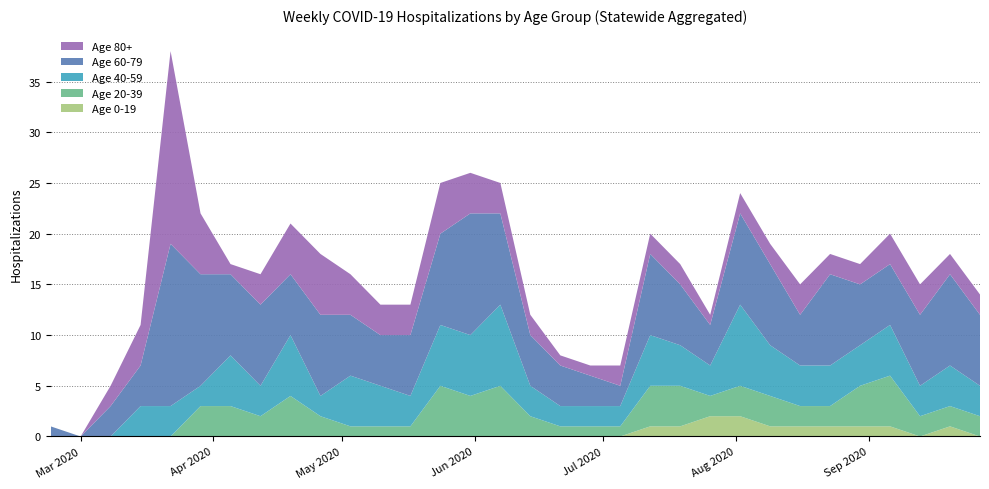

Reading right to left, transcribe all the data shown in this chart.

Age 0-19: 2020-09-27=0	2020-09-20=1	2020-09-13=0	2020-09-06=1	2020-08-30=1	2020-08-23=1	2020-08-16=1	2020-08-09=1	2020-08-02=2	2020-07-26=2	2020-07-19=1	2020-07-12=1	2020-07-05=0	2020-06-28=0	2020-06-21=0	2020-06-14=0	2020-06-07=0	2020-05-31=0	2020-05-24=0	2020-05-17=0	2020-05-10=0	2020-05-03=0	2020-04-26=0	2020-04-19=0	2020-04-12=0	2020-04-05=0	2020-03-29=0	2020-03-22=0	2020-03-15=0	2020-03-08=0	2020-03-01=0	2020-02-23=0
Age 20-39: 2020-09-27=2	2020-09-20=2	2020-09-13=2	2020-09-06=5	2020-08-30=4	2020-08-23=2	2020-08-16=2	2020-08-09=3	2020-08-02=3	2020-07-26=2	2020-07-19=4	2020-07-12=4	2020-07-05=1	2020-06-28=1	2020-06-21=1	2020-06-14=2	2020-06-07=5	2020-05-31=4	2020-05-24=5	2020-05-17=1	2020-05-10=1	2020-05-03=1	2020-04-26=2	2020-04-19=4	2020-04-12=2	2020-04-05=3	2020-03-29=3	2020-03-22=0	2020-03-15=0	2020-03-08=0	2020-03-01=0	2020-02-23=0
Age 40-59: 2020-09-27=3	2020-09-20=4	2020-09-13=3	2020-09-06=5	2020-08-30=4	2020-08-23=4	2020-08-16=4	2020-08-09=5	2020-08-02=8	2020-07-26=3	2020-07-19=4	2020-07-12=5	2020-07-05=2	2020-06-28=2	2020-06-21=2	2020-06-14=3	2020-06-07=8	2020-05-31=6	2020-05-24=6	2020-05-17=3	2020-05-10=4	2020-05-03=5	2020-04-26=2	2020-04-19=6	2020-04-12=3	2020-04-05=5	2020-03-29=2	2020-03-22=3	2020-03-15=3	2020-03-08=0	2020-03-01=0	2020-02-23=0
Age 60-79: 2020-09-27=7	2020-09-20=9	2020-09-13=7	2020-09-06=6	2020-08-30=6	2020-08-23=9	2020-08-16=5	2020-08-09=8	2020-08-02=9	2020-07-26=4	2020-07-19=6	2020-07-12=8	2020-07-05=2	2020-06-28=3	2020-06-21=4	2020-06-14=5	2020-06-07=9	2020-05-31=12	2020-05-24=9	2020-05-17=6	2020-05-10=5	2020-05-03=6	2020-04-26=8	2020-04-19=6	2020-04-12=8	2020-04-05=8	2020-03-29=11	2020-03-22=16	2020-03-15=4	2020-03-08=3	2020-03-01=0	2020-02-23=1
Age 80+: 2020-09-27=2	2020-09-20=2	2020-09-13=3	2020-09-06=3	2020-08-30=2	2020-08-23=2	2020-08-16=3	2020-08-09=2	2020-08-02=2	2020-07-26=1	2020-07-19=2	2020-07-12=2	2020-07-05=2	2020-06-28=1	2020-06-21=1	2020-06-14=2	2020-06-07=3	2020-05-31=4	2020-05-24=5	2020-05-17=3	2020-05-10=3	2020-05-03=4	2020-04-26=6	2020-04-19=5	2020-04-12=3	2020-04-05=1	2020-03-29=6	2020-03-22=19	2020-03-15=4	2020-03-08=2	2020-03-01=0	2020-02-23=0